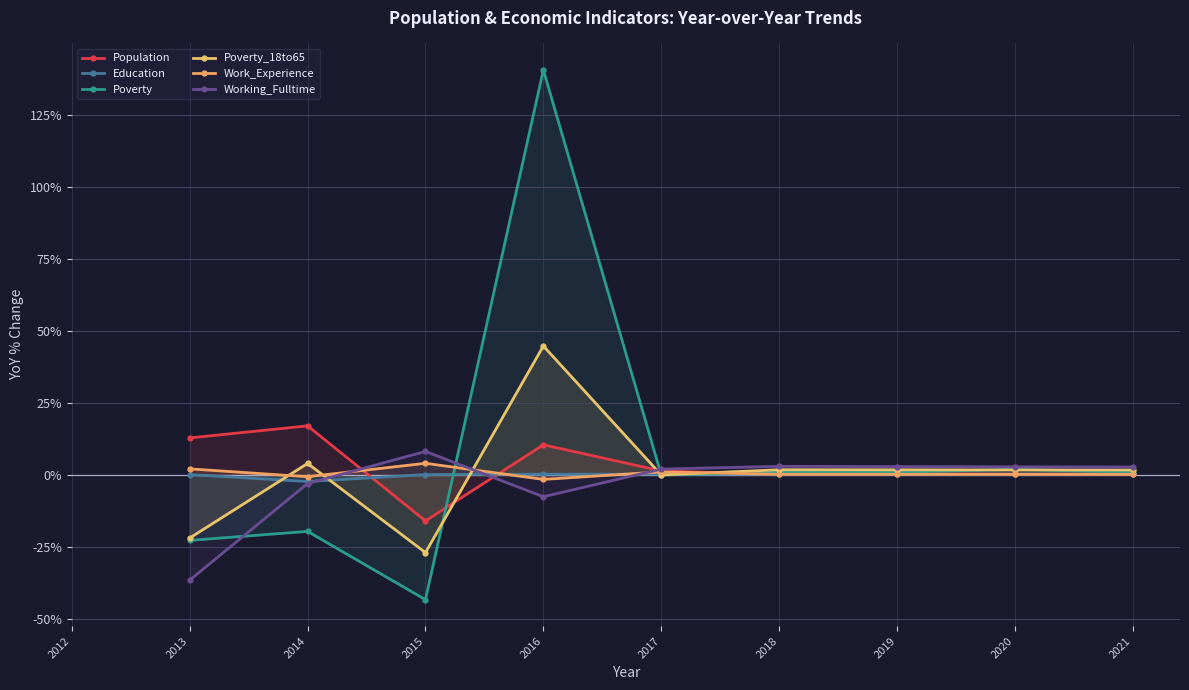

Which category has the highest value across all series?

2016